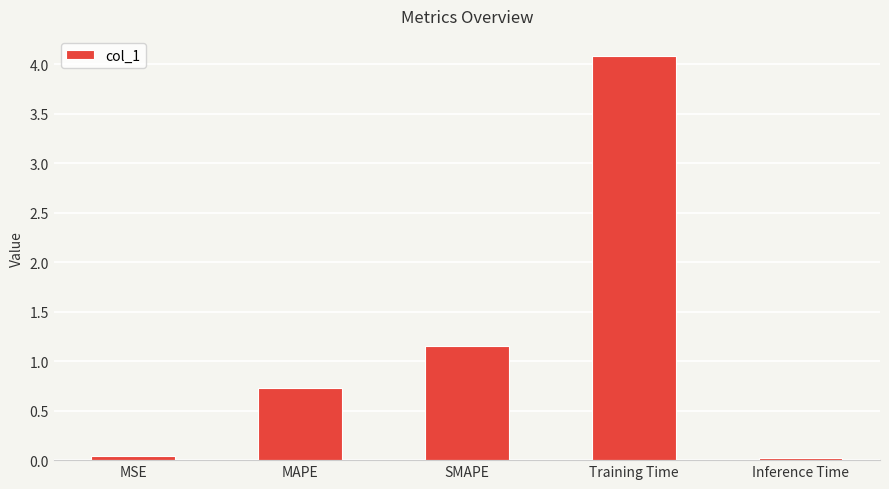

What is the approximate value at MAPE?

0.7